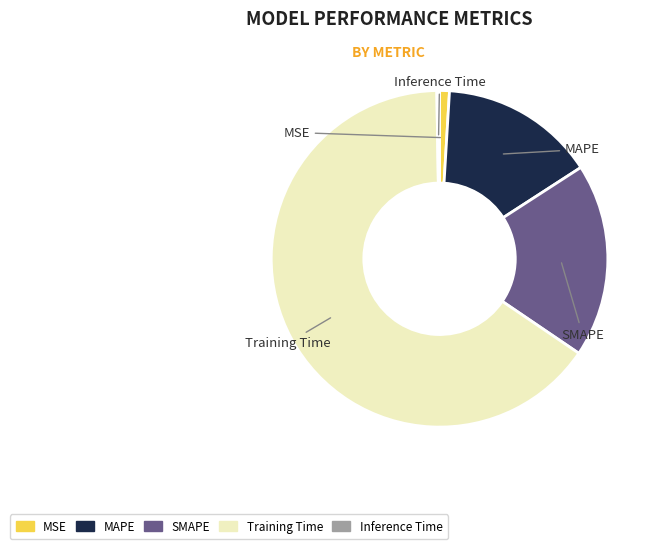

What is the change in value from SMAPE to Training Time?

+1.2